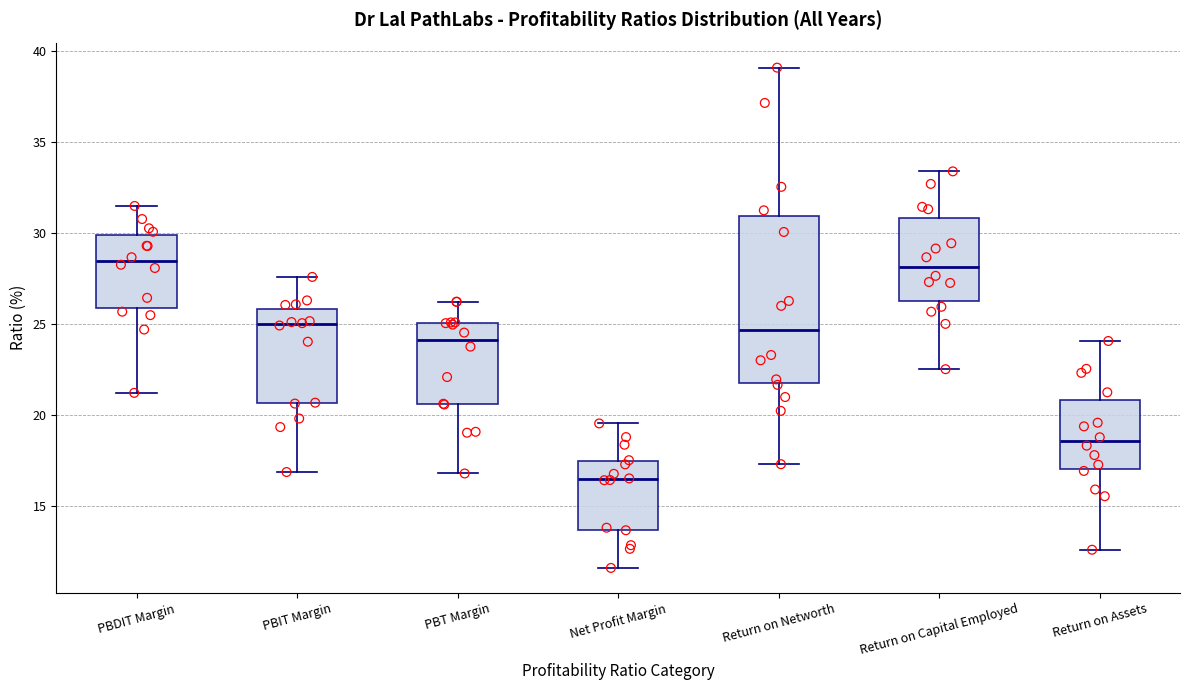

Reading left to right, transcribe this box plot: for each box, give where its median line is, the range the box spans, and where its two whiskers end, as read against the y-axis. The values are not printed on the chart, so give them approximately, as read against the axis.

PBDIT Margin: median 28.5, box 26.0 to 30.0, whiskers 21.0 to 31.5
PBIT Margin: median 25.0, box 20.5 to 26.0, whiskers 17.0 to 27.5
PBT Margin: median 24.0, box 20.5 to 25.0, whiskers 17.0 to 26.0
Net Profit Margin: median 16.5, box 13.5 to 17.5, whiskers 11.5 to 19.5
Return on Networth: median 24.5, box 21.5 to 31.0, whiskers 17.5 to 39.0
Return on Capital Employed: median 28.0, box 26.5 to 31.0, whiskers 22.5 to 33.5
Return on Assets: median 18.5, box 17.0 to 21.0, whiskers 12.5 to 24.0